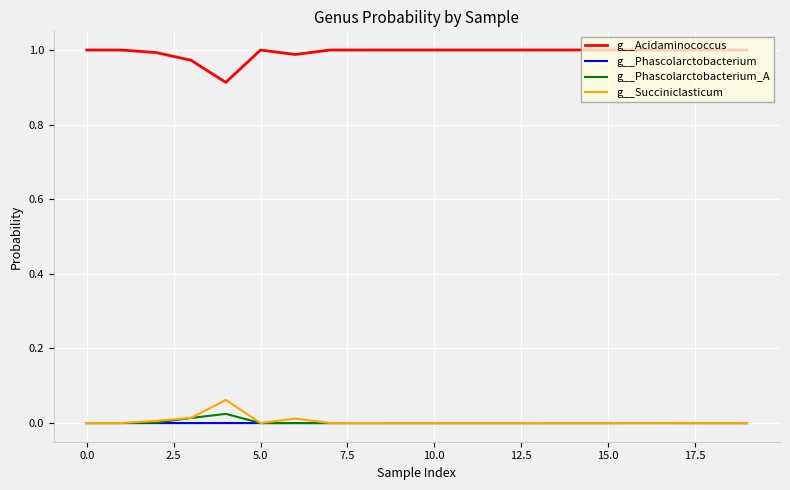

True or false: g__Succiniclasticum and g__Acidaminococcus intersect in this chart.

False